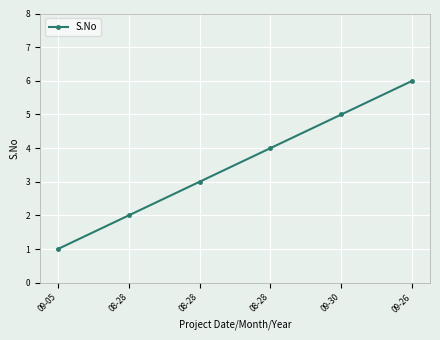

How many lines are shown in the chart?

1